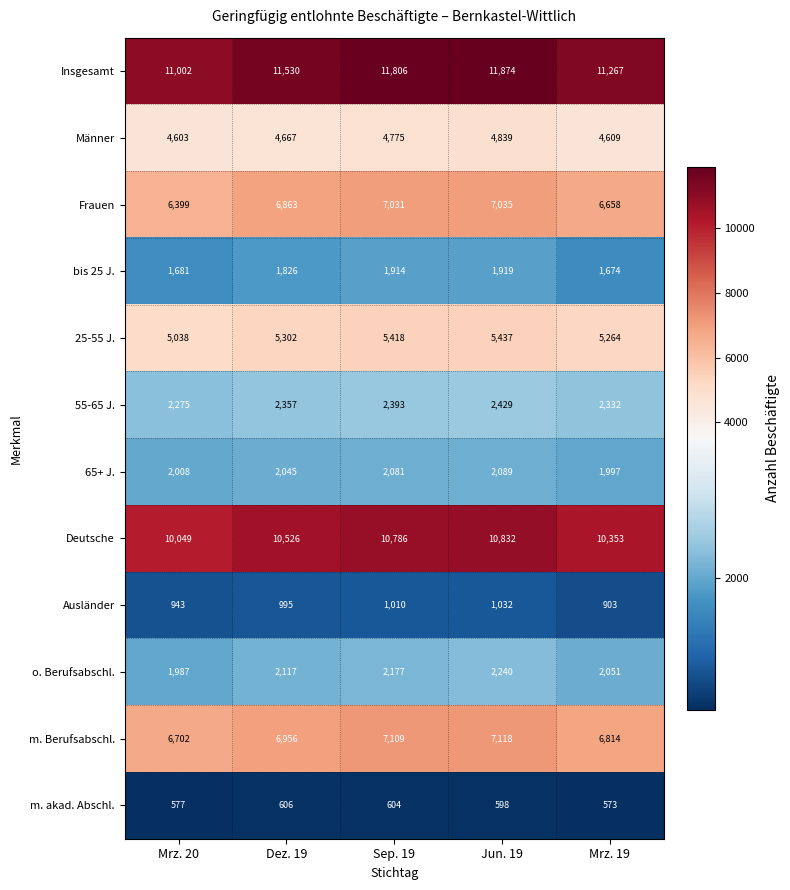

Which series has the widest spread of values?

Insgesamt